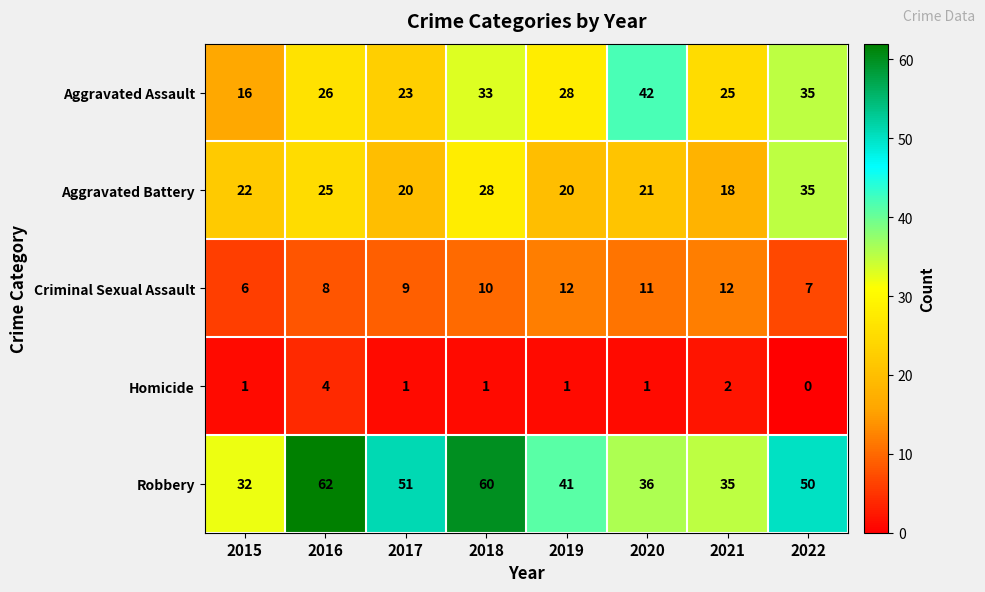

True or false: Aggravated Battery has a value of 9 at 2018.

False